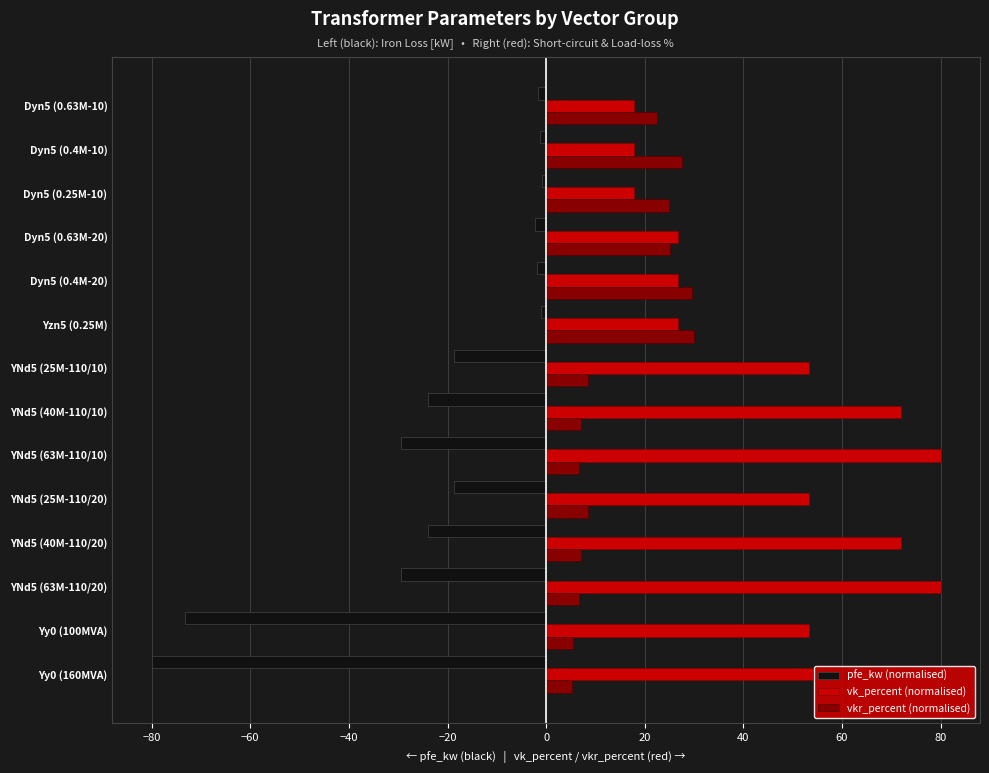

Which series has the largest total across all categories?

vk_percent (normalised)